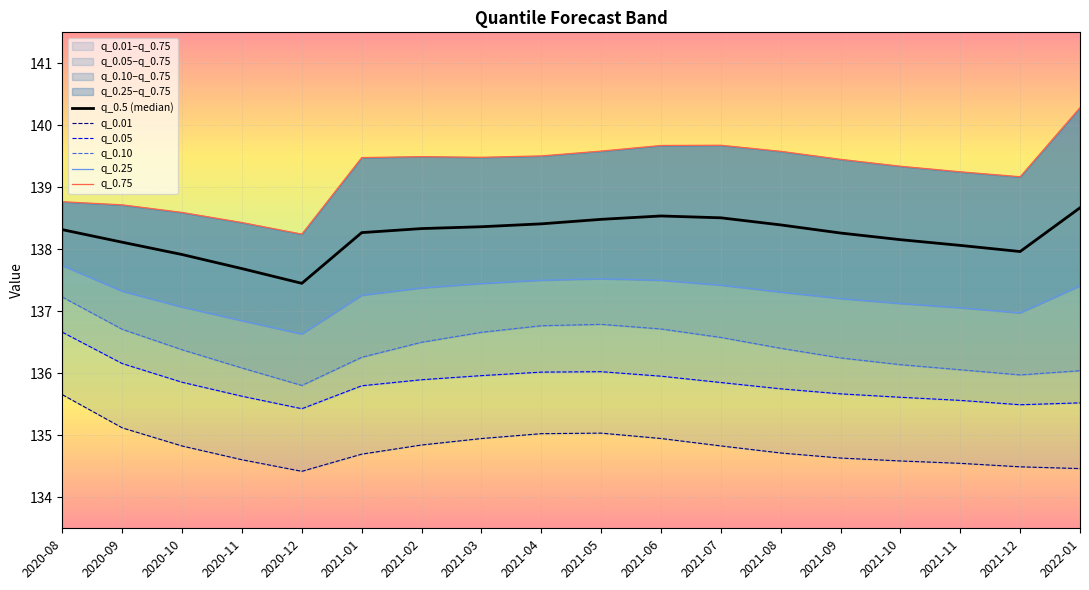

What is the label of the 16th point from the right?

2020-10